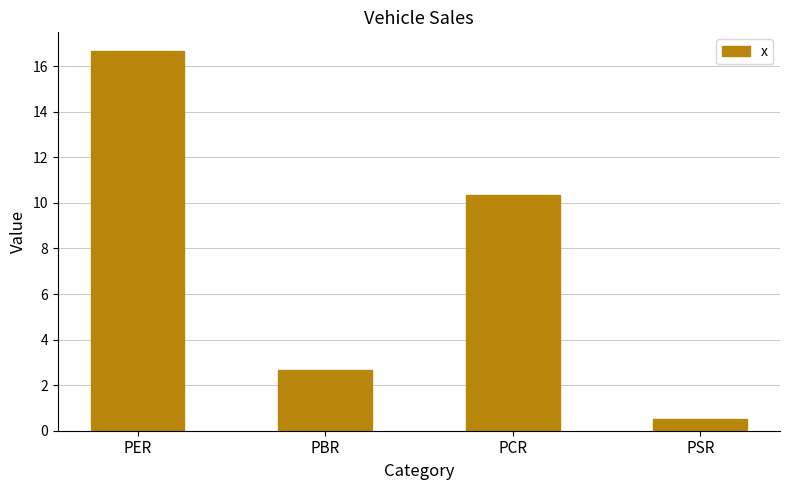

The value at PER is 6.8. True or false?

False